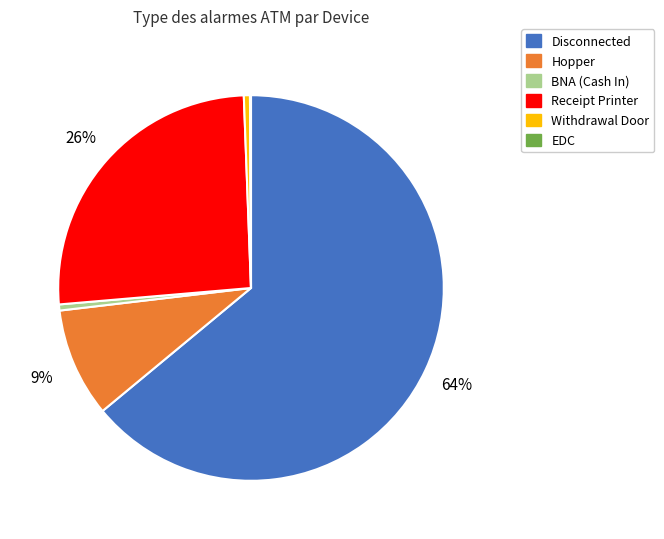

Which slice represents more than half of the pie?

Disconnected